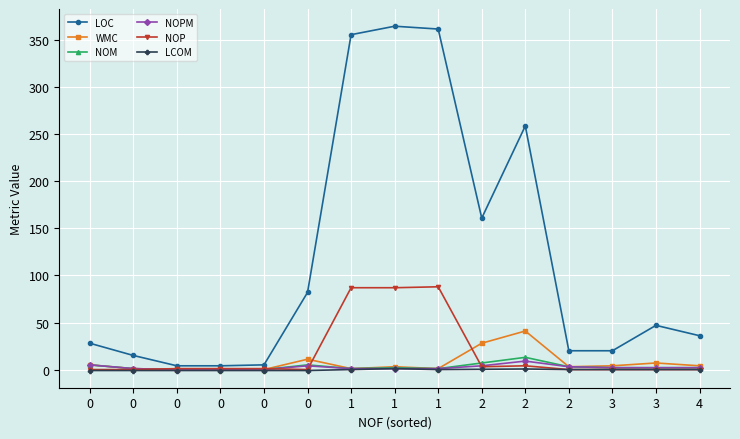

What is the difference between the NOM values at 0 and 0?

1.0